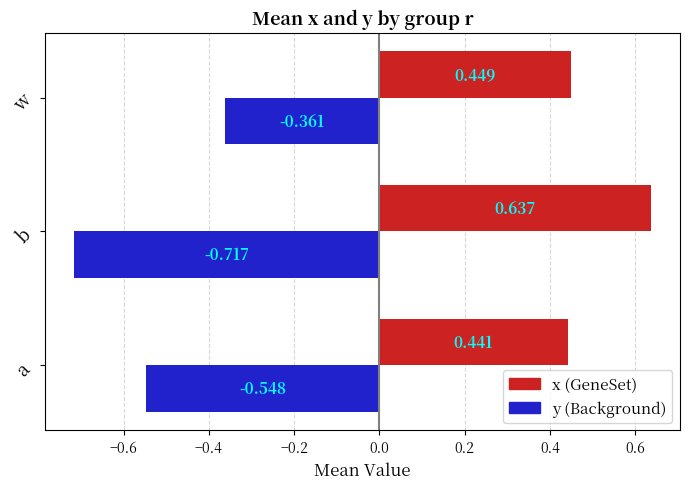

At which category is the sum across all series the highest?

w